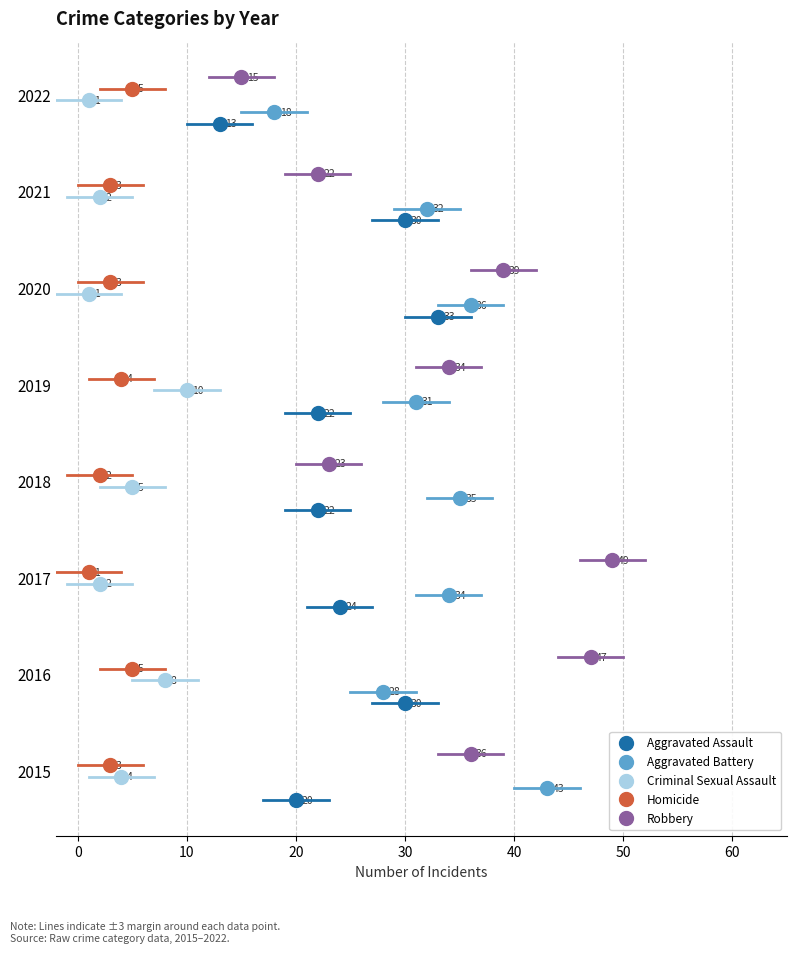

How many lines are shown in the chart?

5